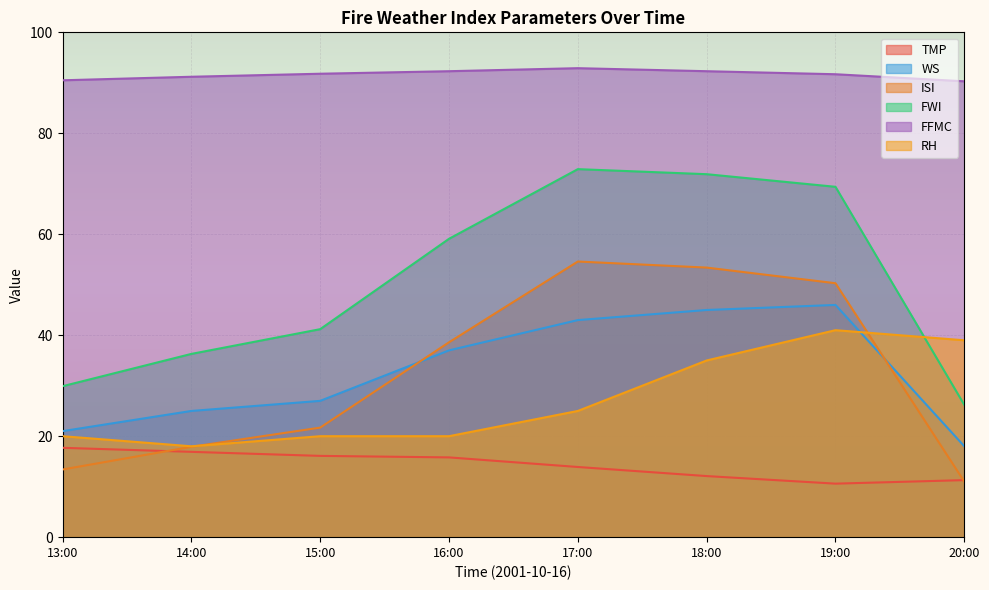

Which series has the largest total across all categories?

FFMC